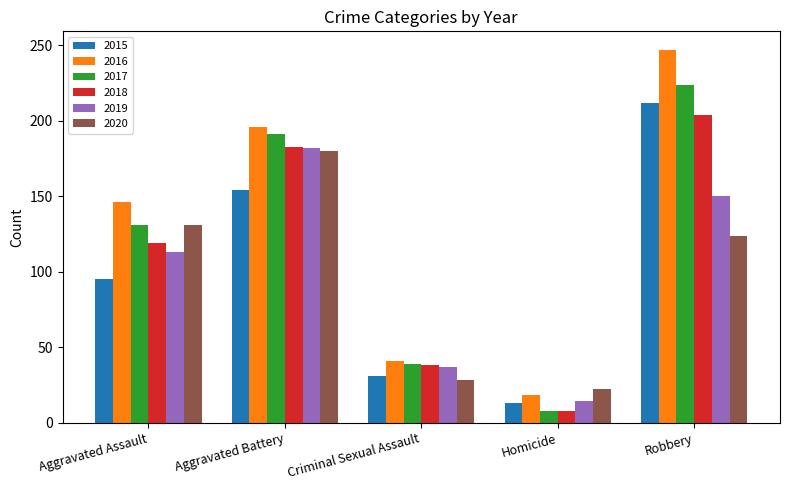

At which label is 2019 closest to 98?

Aggravated Assault